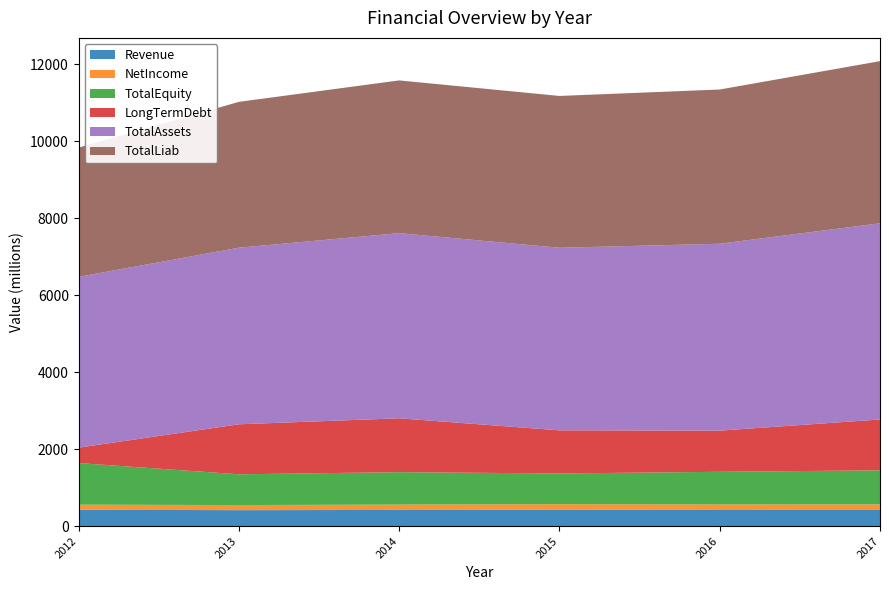

Reading left to right, extract all data points from this chart.

Revenue: 425.8	415.6	421.1	425.1	420.5	421.1
NetIncome: 133.1	132.9	139.8	145.0	143.7	144.5
TotalEquity: 1081.2	799.3	842.4	799.3	848.2	885.5
LongTermDebt: 400.0	1299.5	1399.7	1120.7	1069.9	1321.4
TotalAssets: 4439.3	4589.6	4812.1	4745.1	4857.1	5099.4
TotalLiab: 3358.0	3790.2	3969.7	3945.7	4008.9	4213.9